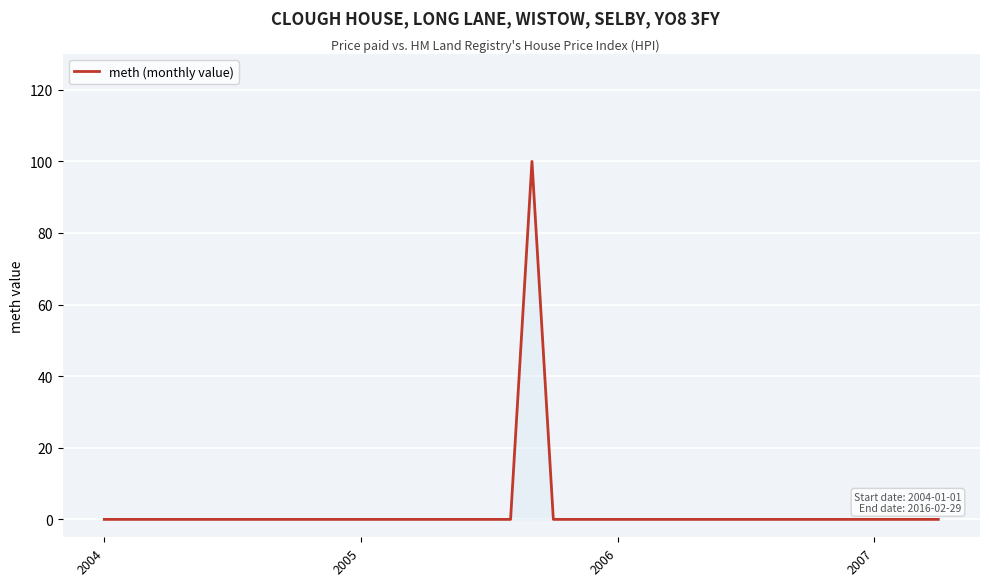

What is the maximum value shown in the chart?

100